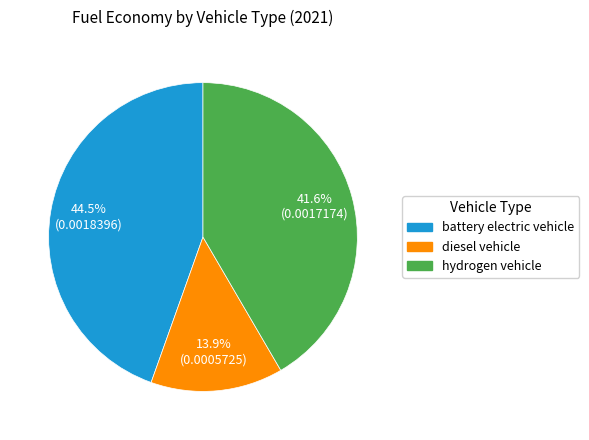

How many segments does this pie chart have?

3